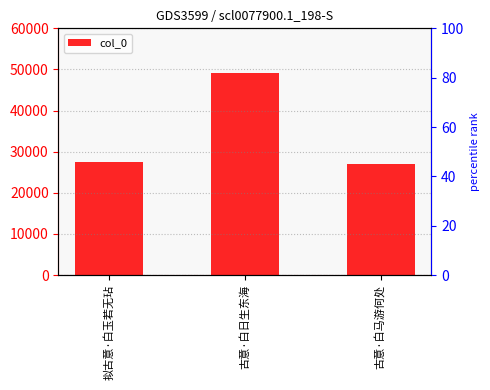

Between 古意·白日生东海 and 古意·白马游何处, which is larger?

古意·白日生东海